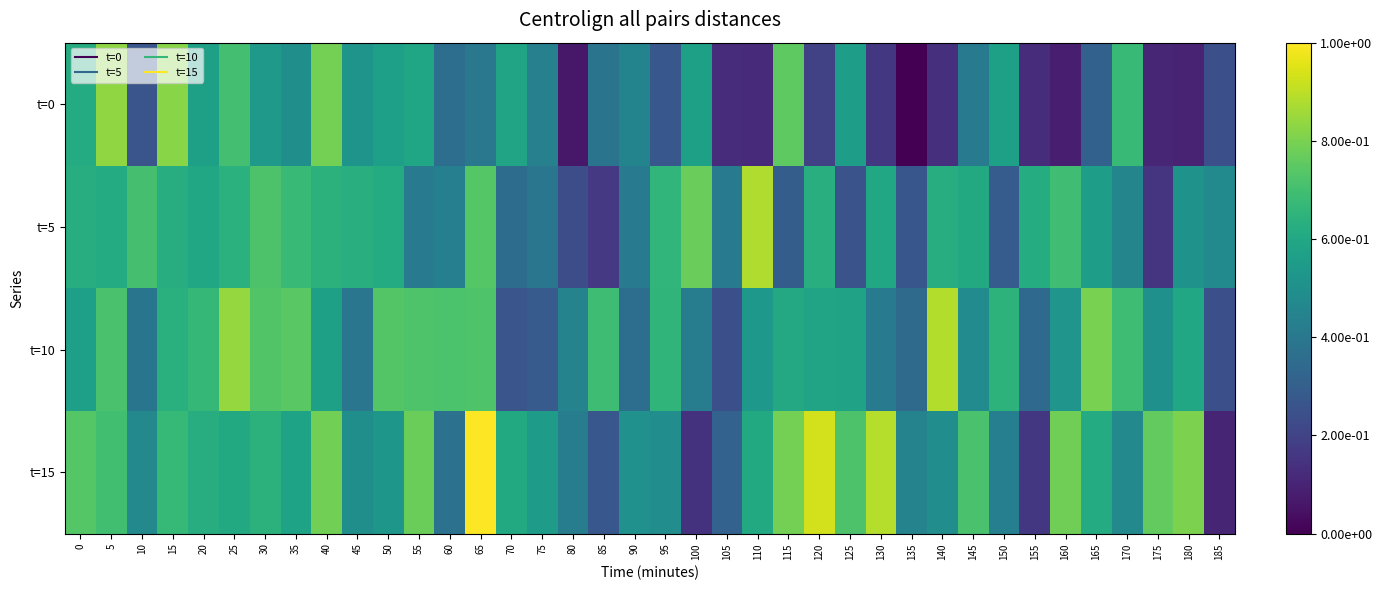

Reading left to right, list all the values displayed in this chart.

t=0: 0=0.6	5=0.8	10=0.3	15=0.8	20=0.6	25=0.7	30=0.5	35=0.5	40=0.8	45=0.5	50=0.6	55=0.6	60=0.4	65=0.4	70=0.6	75=0.4	80=0.1	85=0.4	90=0.4	95=0.3	100=0.6	105=0.1	110=0.1	115=0.8	120=0.2	125=0.6	130=0.2	135=0.0	140=0.1	145=0.4	150=0.6	155=0.1	160=0.1	165=0.3	170=0.7	175=0.1	180=0.1	185=0.2
t=5: 0=0.6	5=0.6	10=0.7	15=0.6	20=0.6	25=0.6	30=0.7	35=0.7	40=0.6	45=0.6	50=0.6	55=0.4	60=0.4	65=0.7	70=0.4	75=0.4	80=0.2	85=0.2	90=0.4	95=0.7	100=0.8	105=0.4	110=0.9	115=0.3	120=0.6	125=0.3	130=0.6	135=0.3	140=0.6	145=0.6	150=0.3	155=0.6	160=0.7	165=0.6	170=0.5	175=0.2	180=0.5	185=0.5
t=10: 0=0.6	5=0.7	10=0.4	15=0.6	20=0.7	25=0.8	30=0.7	35=0.7	40=0.6	45=0.4	50=0.7	55=0.7	60=0.7	65=0.7	70=0.3	75=0.3	80=0.4	85=0.7	90=0.4	95=0.7	100=0.4	105=0.2	110=0.5	115=0.6	120=0.6	125=0.6	130=0.4	135=0.3	140=0.9	145=0.5	150=0.6	155=0.3	160=0.5	165=0.8	170=0.7	175=0.5	180=0.6	185=0.2
t=15: 0=0.7	5=0.7	10=0.5	15=0.7	20=0.6	25=0.6	30=0.6	35=0.6	40=0.8	45=0.5	50=0.5	55=0.8	60=0.4	65=1.0	70=0.6	75=0.5	80=0.4	85=0.3	90=0.5	95=0.5	100=0.1	105=0.3	110=0.6	115=0.8	120=0.9	125=0.7	130=0.9	135=0.4	140=0.5	145=0.7	150=0.4	155=0.2	160=0.8	165=0.6	170=0.5	175=0.8	180=0.8	185=0.1